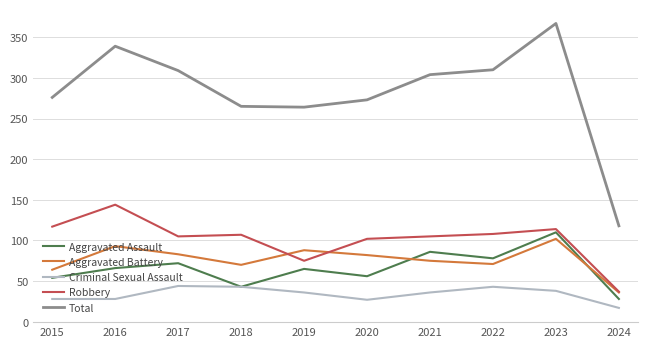

The Criminal Sexual Assault series shows 10 at 2020. True or false?

False